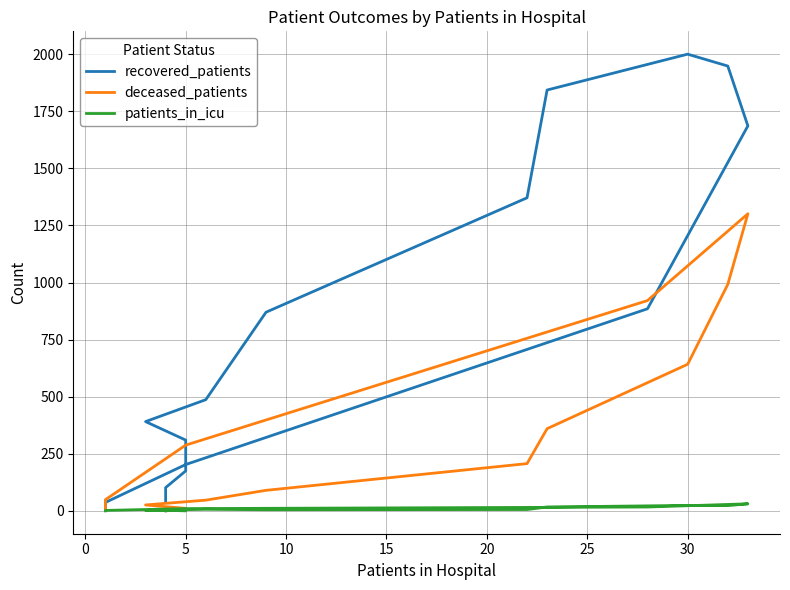

How many values in the recovered_patients series exceed 487?

7